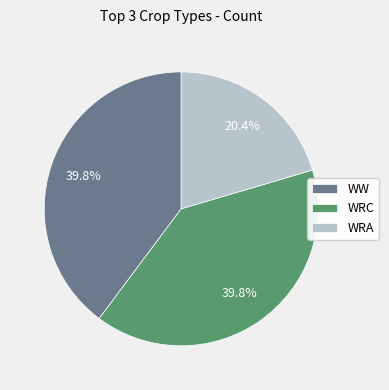

Is there any slice that represents more than half of the pie?

No